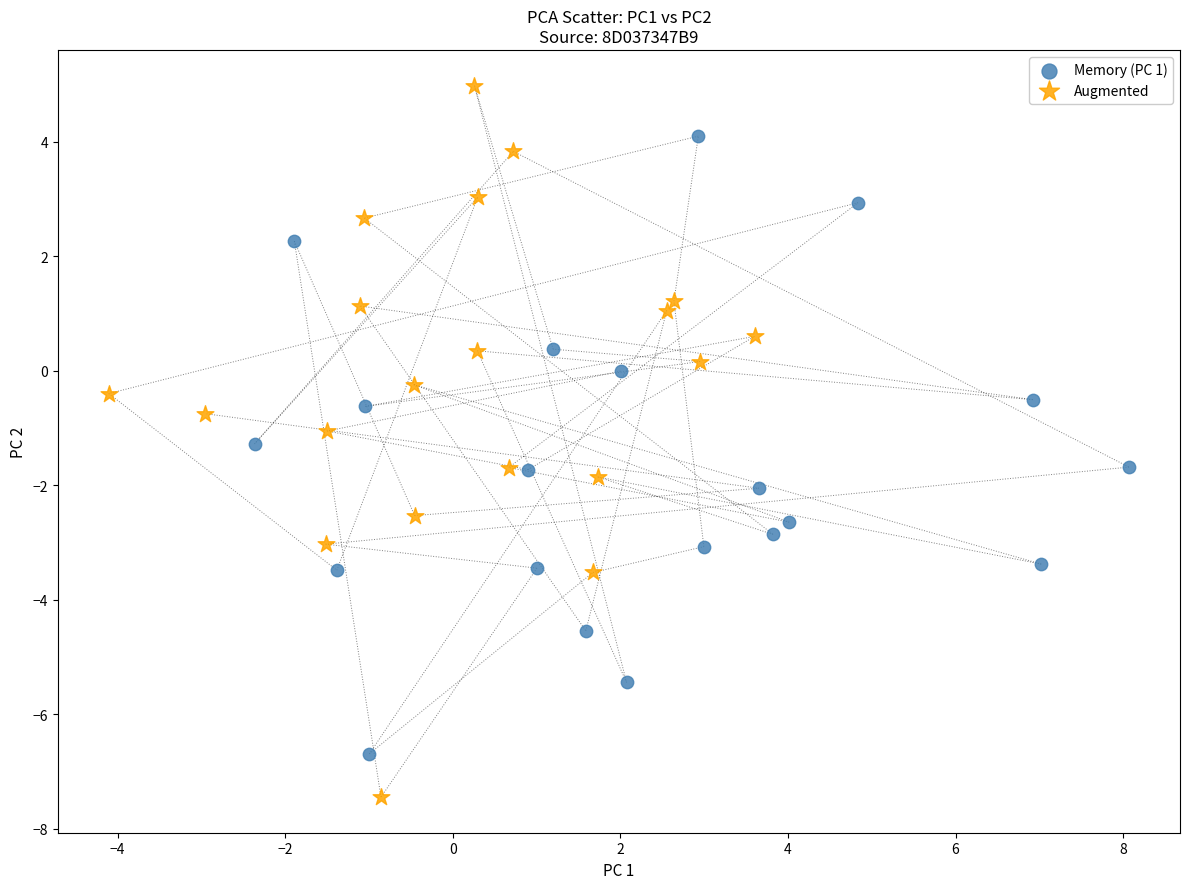

Which series reaches the minimum Y coordinate?

Augmented